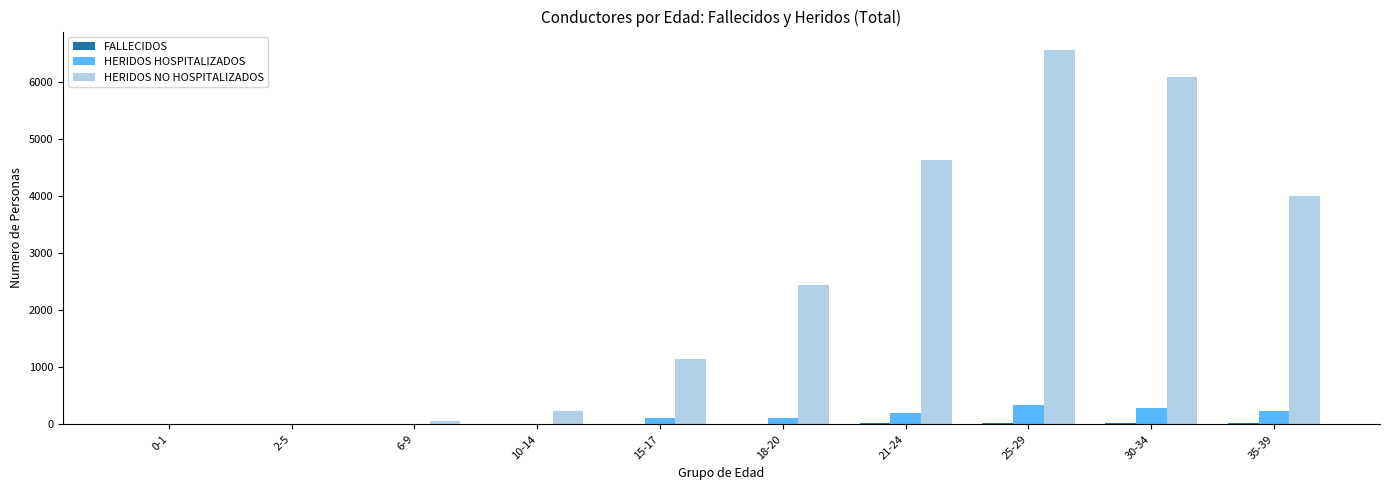

Which series has the largest total across all categories?

HERIDOS NO HOSPITALIZADOS